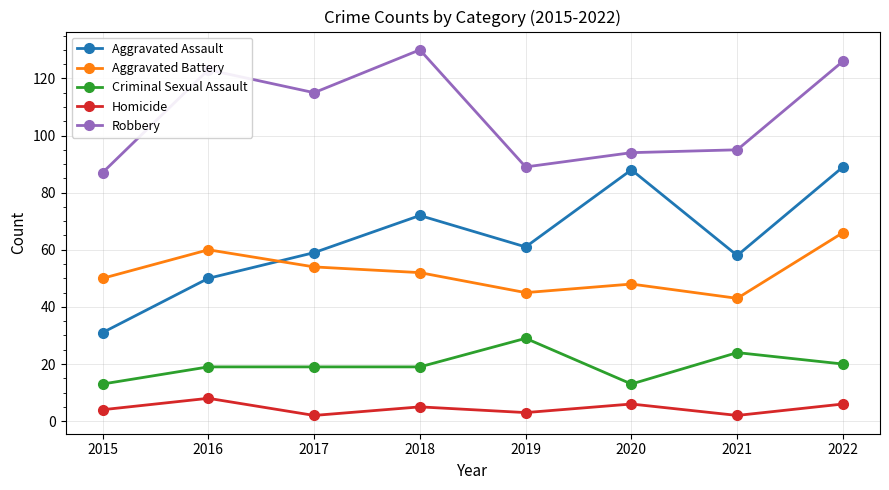

What is the spread (max minus min) of values at 2020?

88